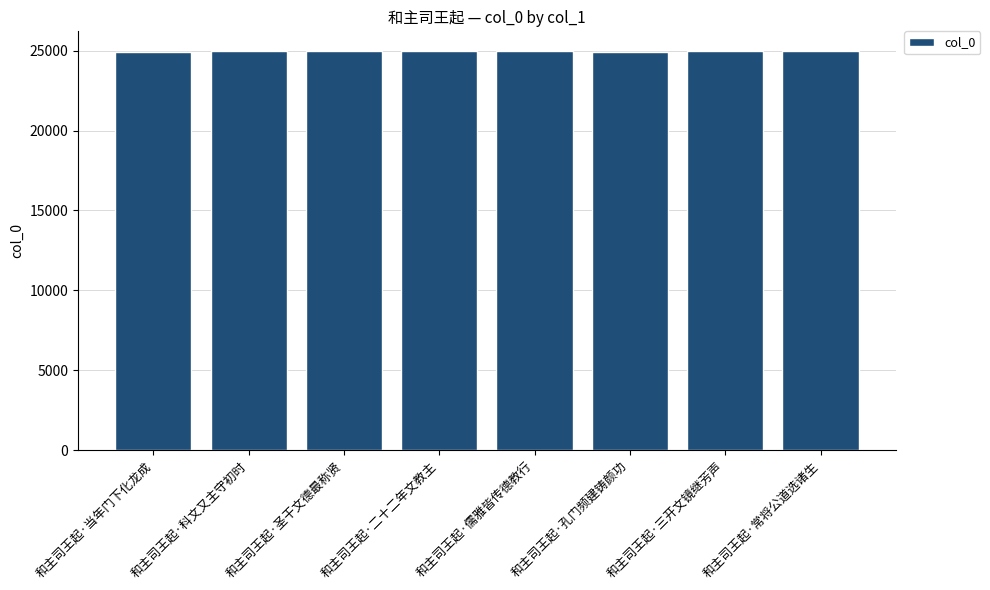

Are the bars grouped side by side (vs. stacked)?

No